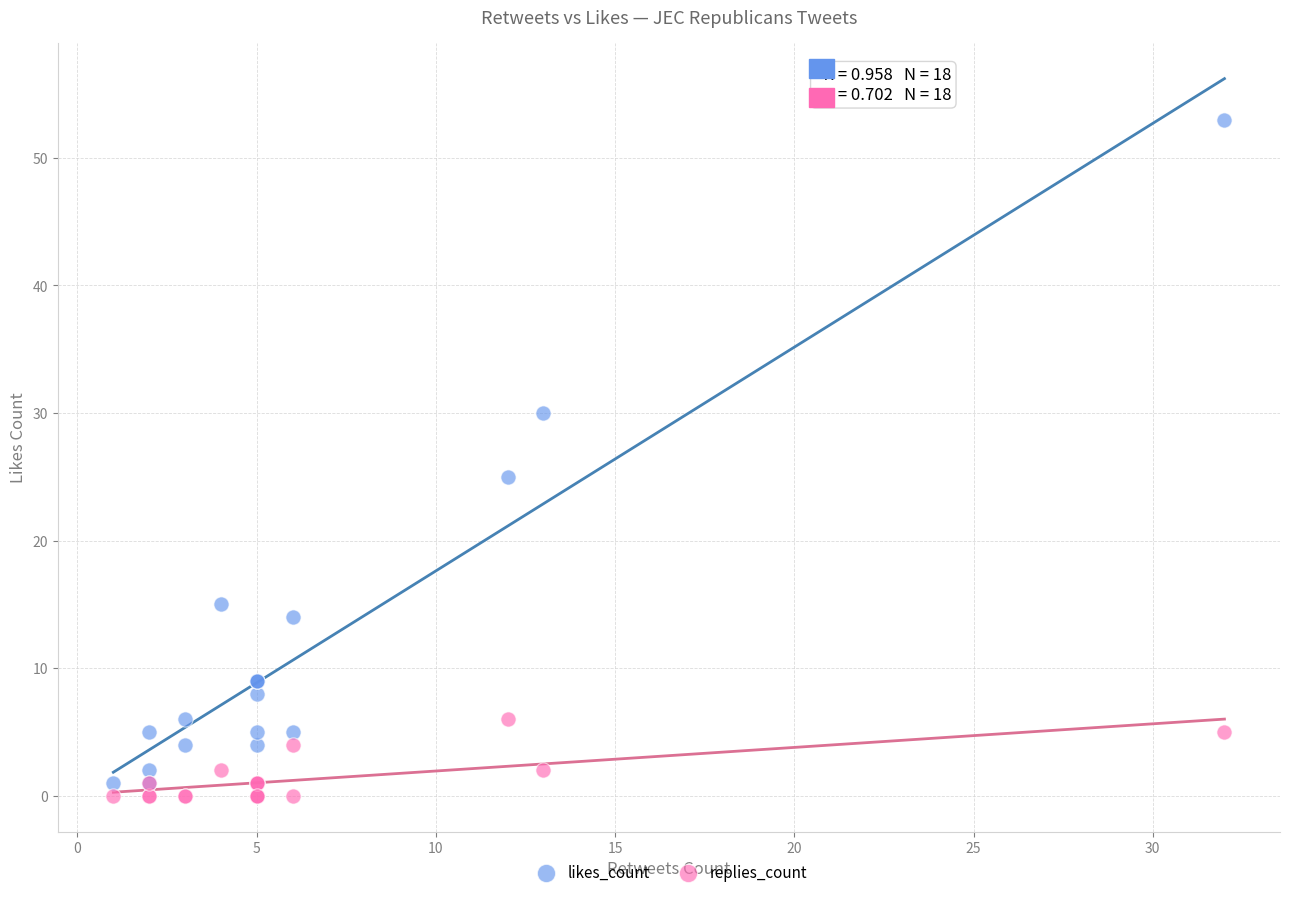

In the likes_count series, what Y value is closest to 27?

25